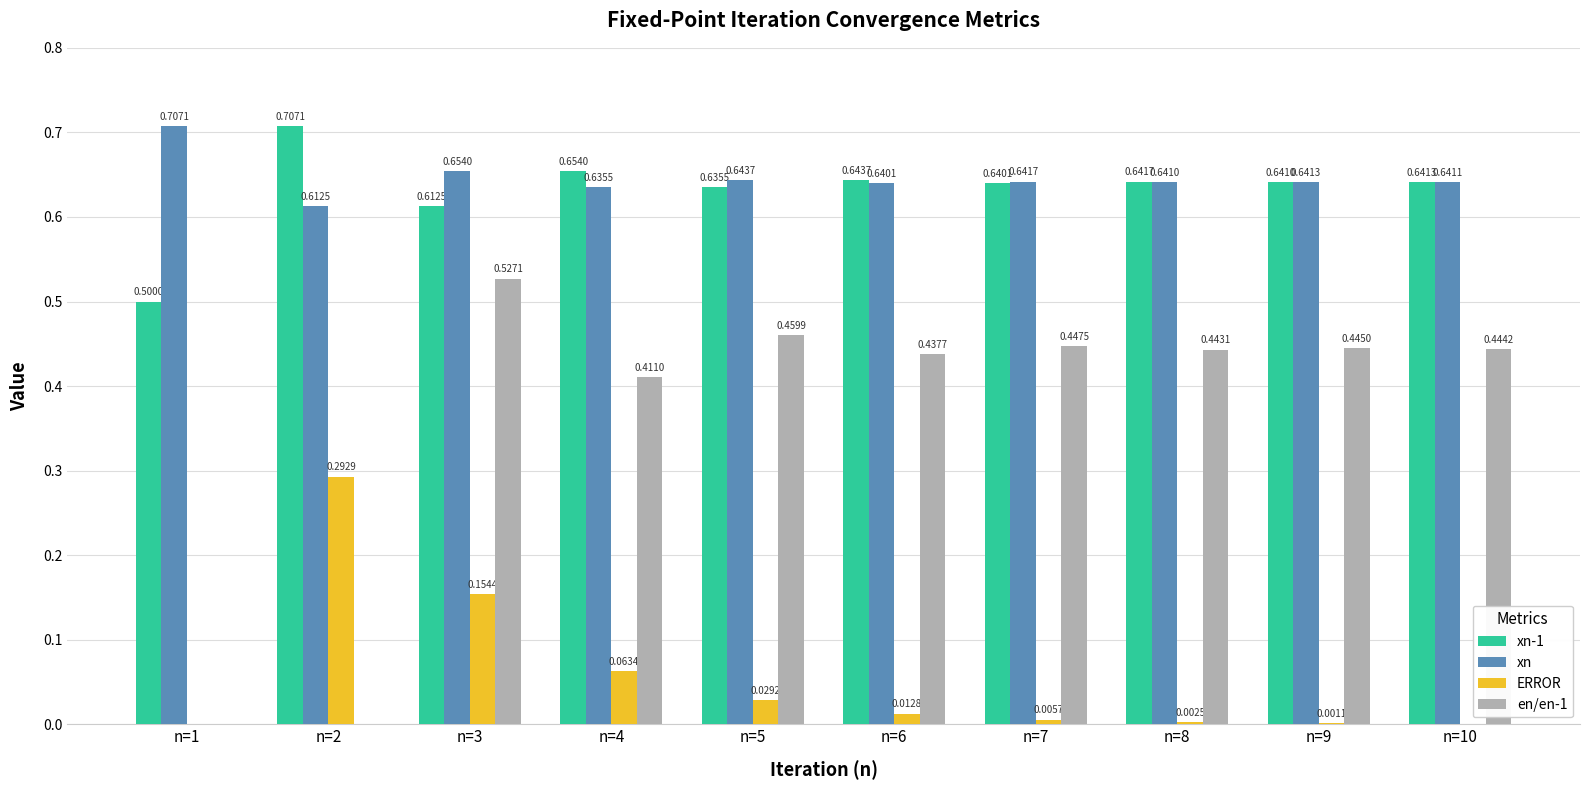

At which category is the sum across all series the highest?

n=3